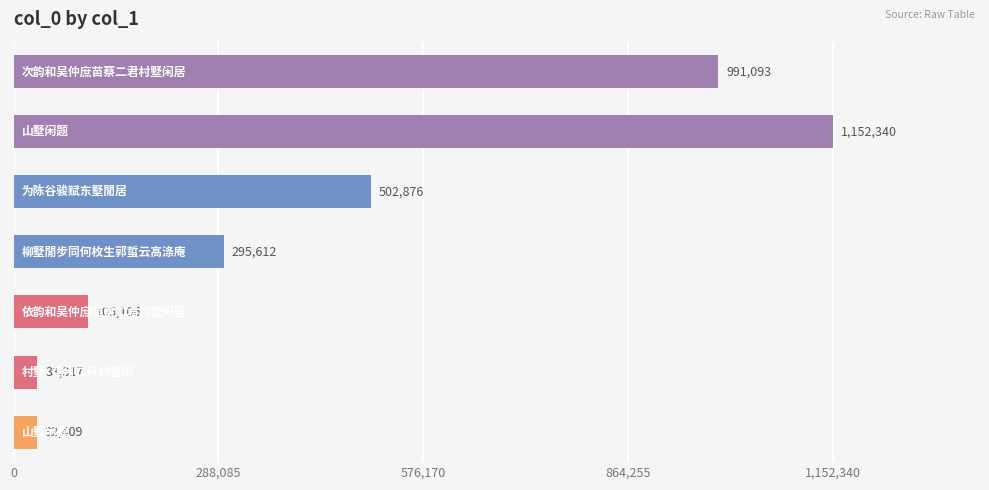

Are the bars horizontal?

Yes